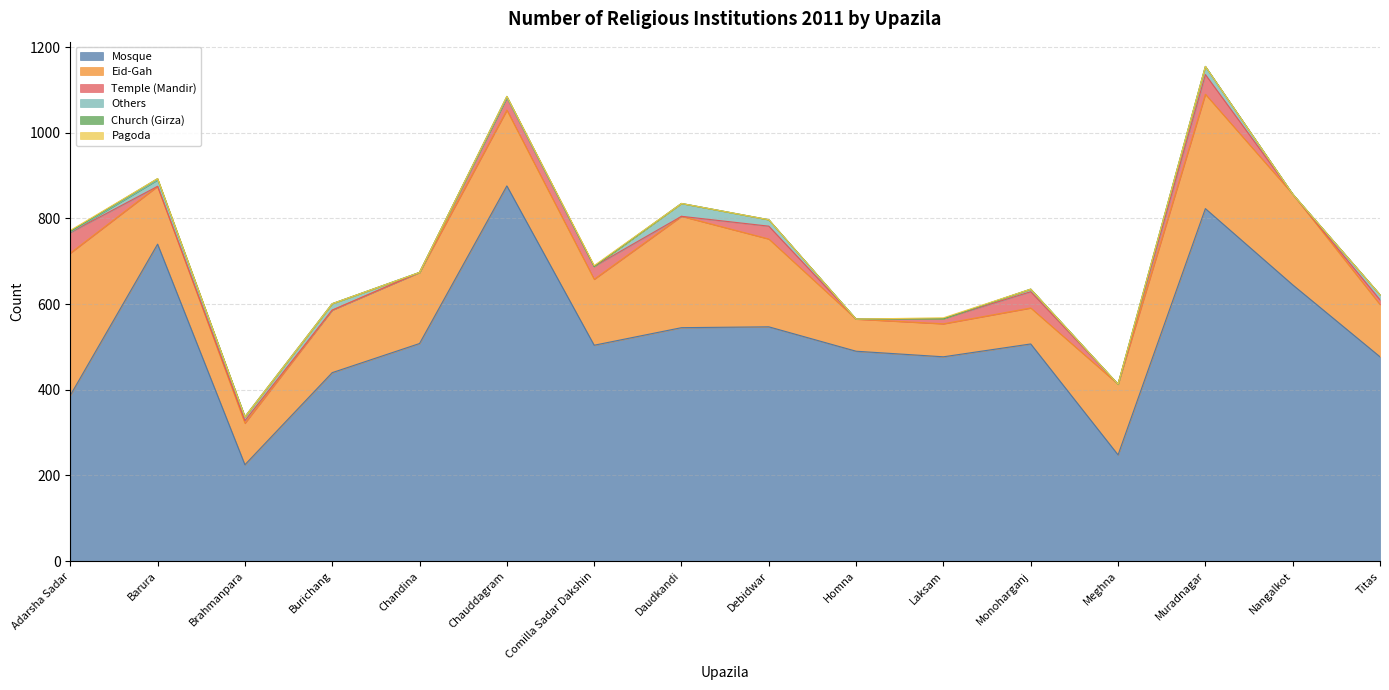

Does the chart display data point markers on the line(s)?

No